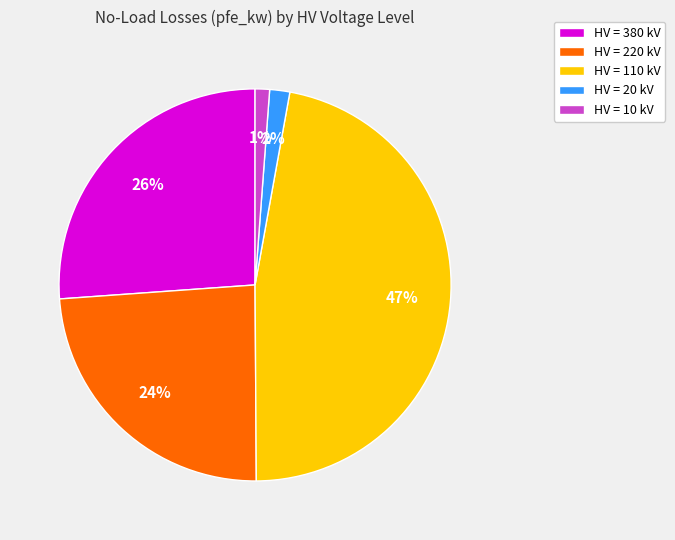

Between HV = 220 kV and HV = 20 kV, which is larger?

HV = 220 kV